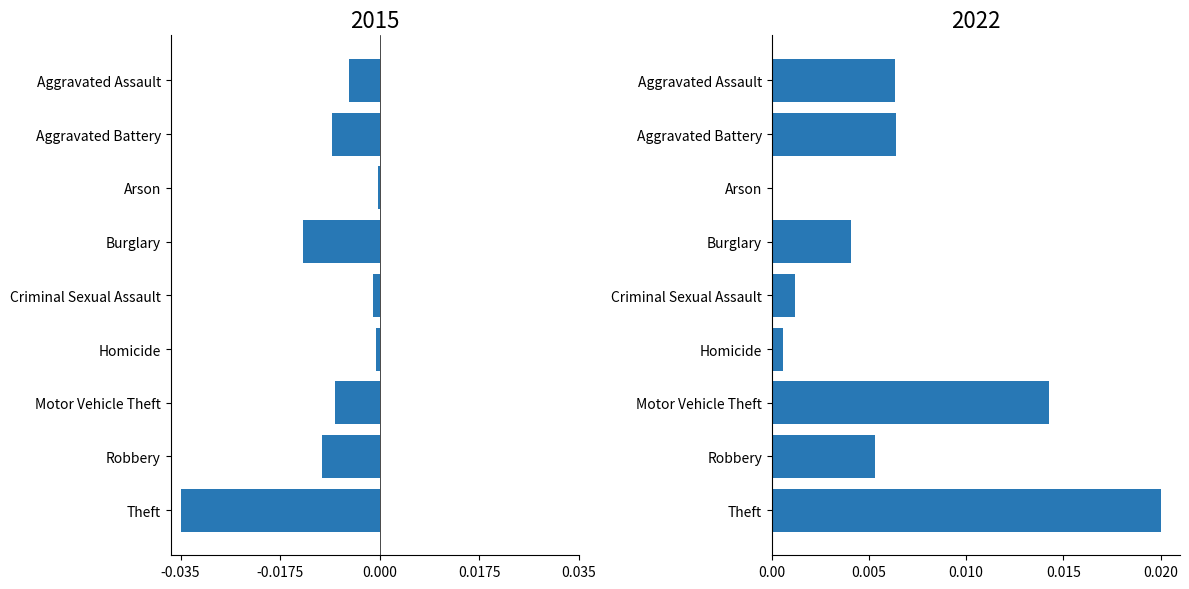

True or false: 2022 has a value of 0.0 at Aggravated Battery.

True